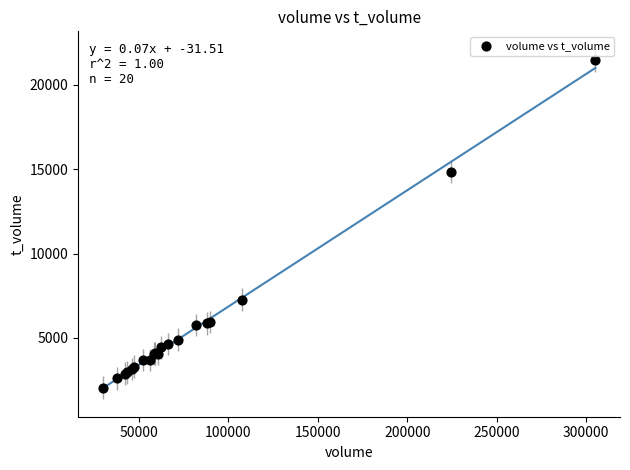

What Y value in the scatter plot is closest to 11745?

14838